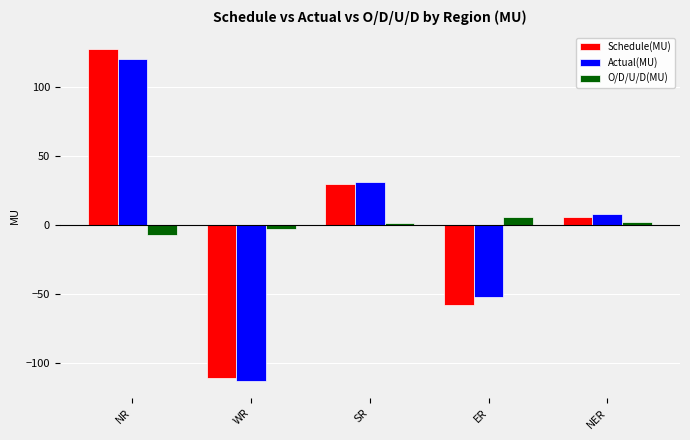

Which series has the widest spread of values?

Schedule(MU)